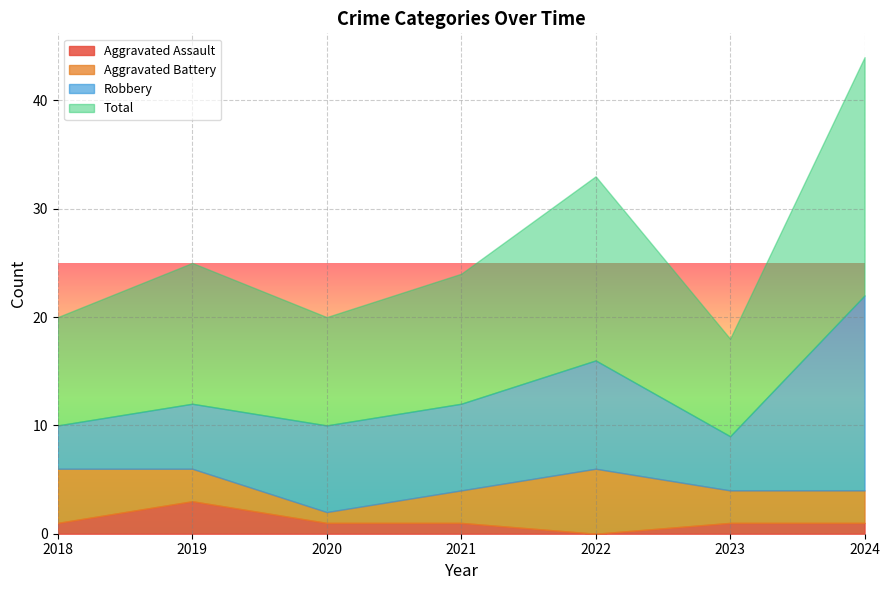

What is the difference between the Total values at 2020 and 2019?

3